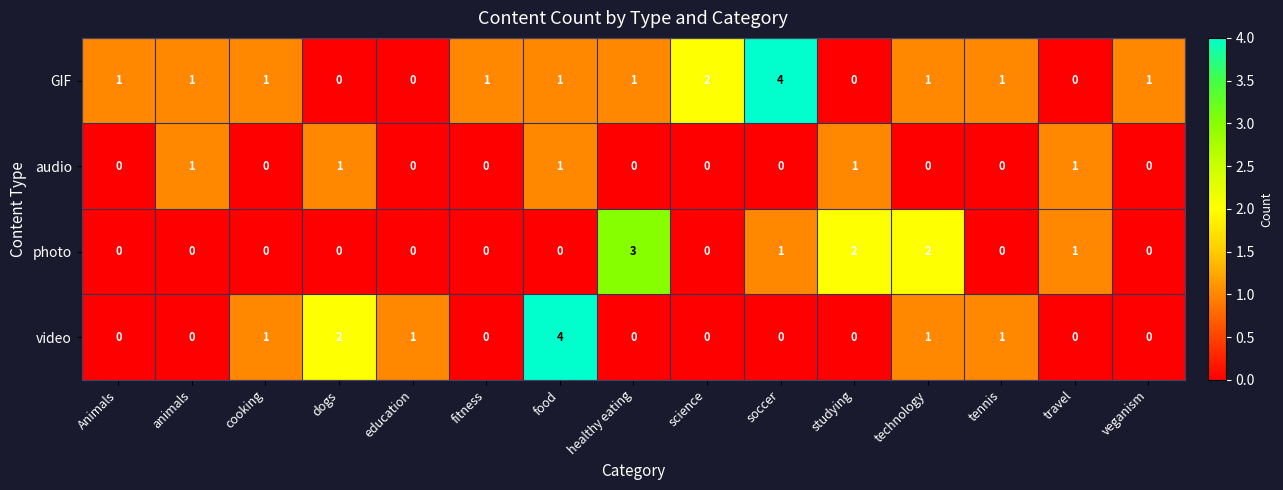

What is the sum of all GIF values?

15